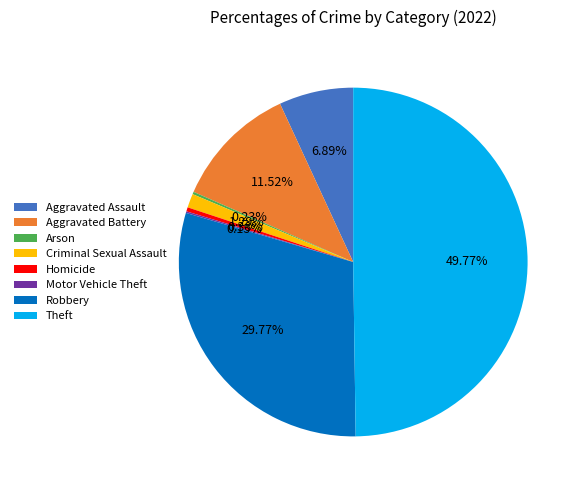

Which has a higher value, Theft or Aggravated Assault?

Theft